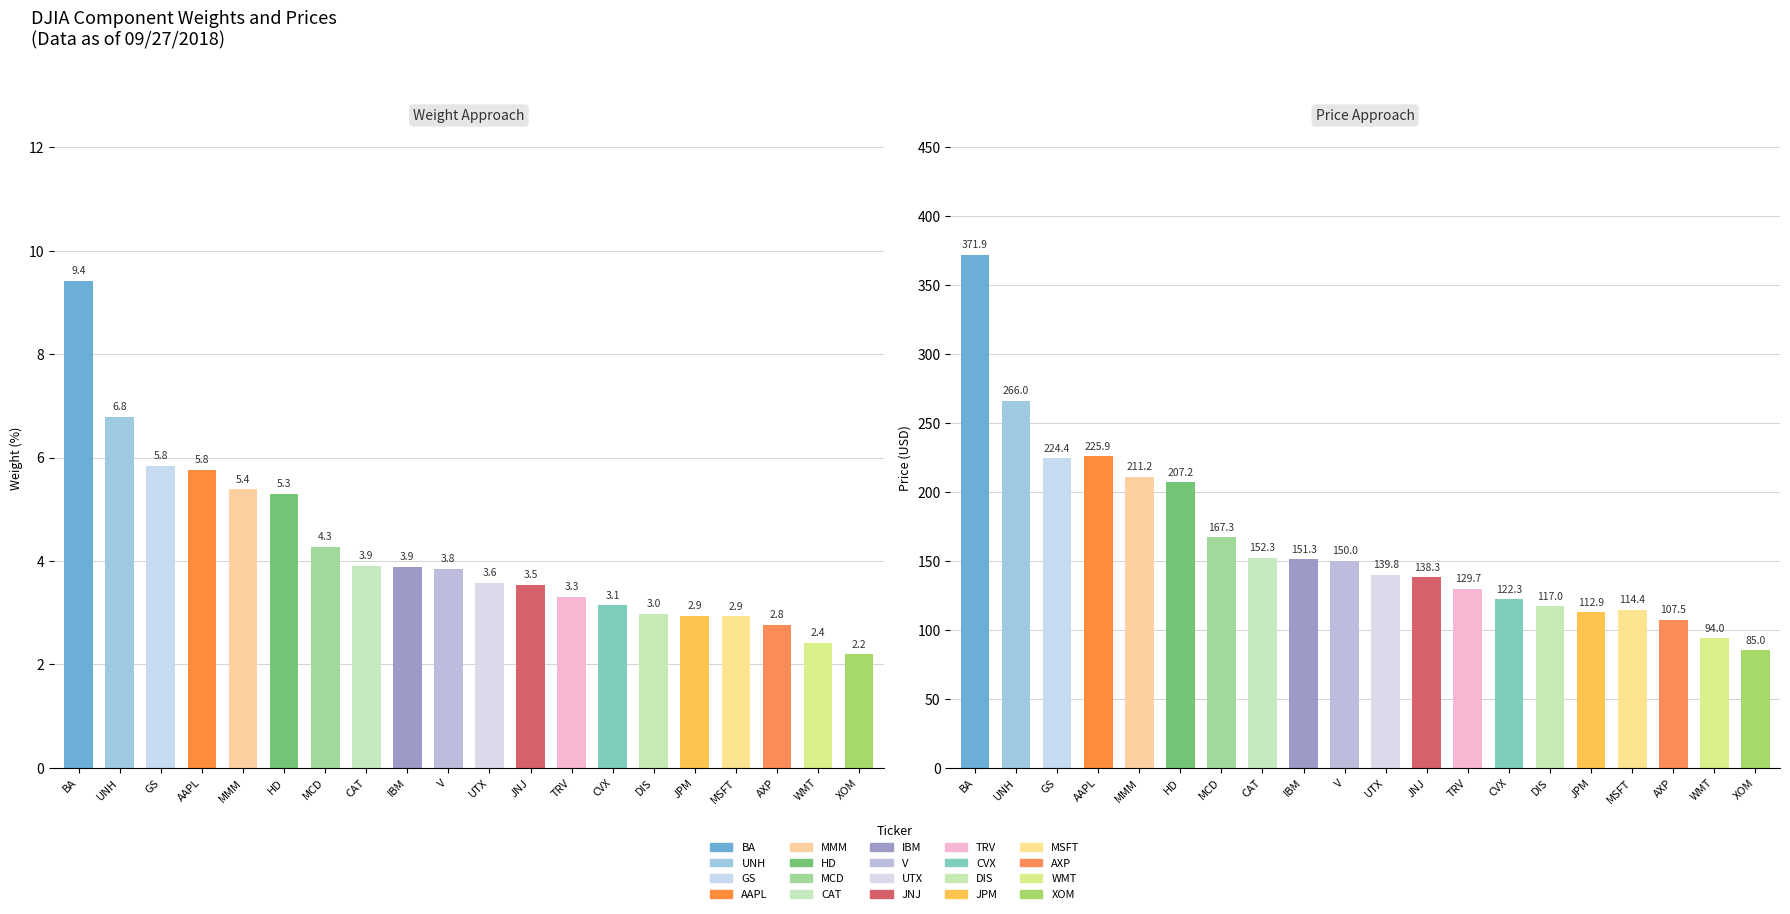

Reading left to right, what are all the values shown in this chart?

Weight (%): 9.4	6.8	5.8	5.8	5.4	5.3	4.3	3.9	3.9	3.8	3.6	3.5	3.3	3.1	3.0	2.9	2.9	2.8	2.4	2.2
Price (USD): 371.9	266.0	224.4	225.9	211.2	207.2	167.3	152.3	151.3	150.0	139.8	138.3	129.7	122.3	117.0	112.9	114.4	107.5	94.0	85.0